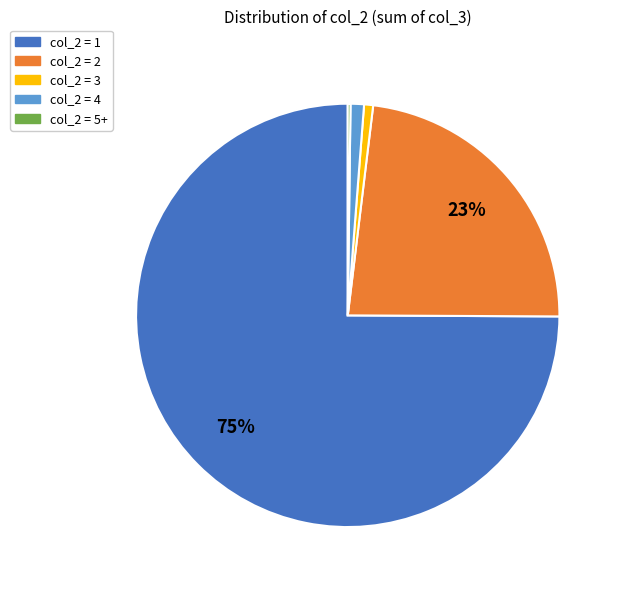

The col_2 = 1 slice represents 75% of the pie. True or false?

True